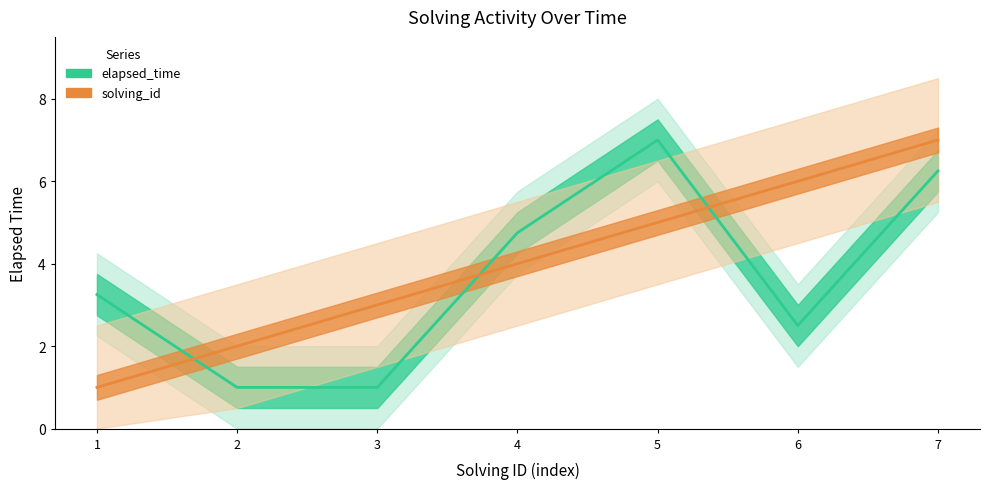

List the series in order of their overall mean, highest first.

solving_id, elapsed_time